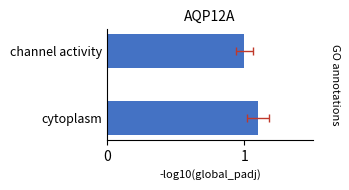

The chart shows a value of 1.0 at channel activity. True or false?

True